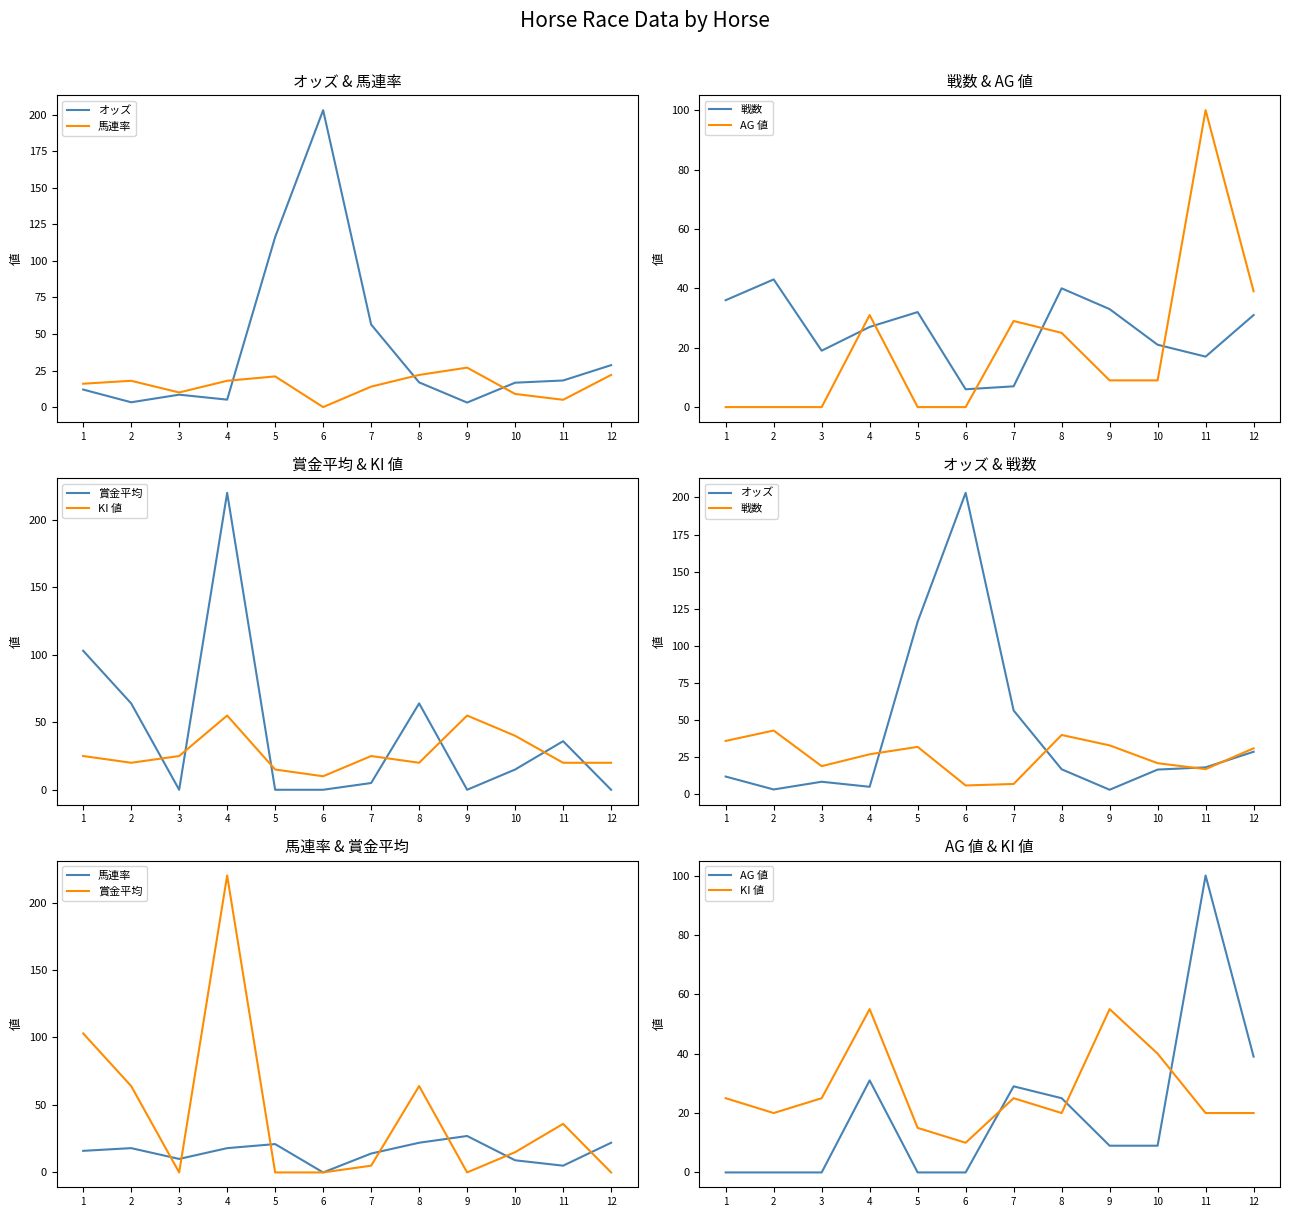

Where is the first local maximum for KI 値?

4